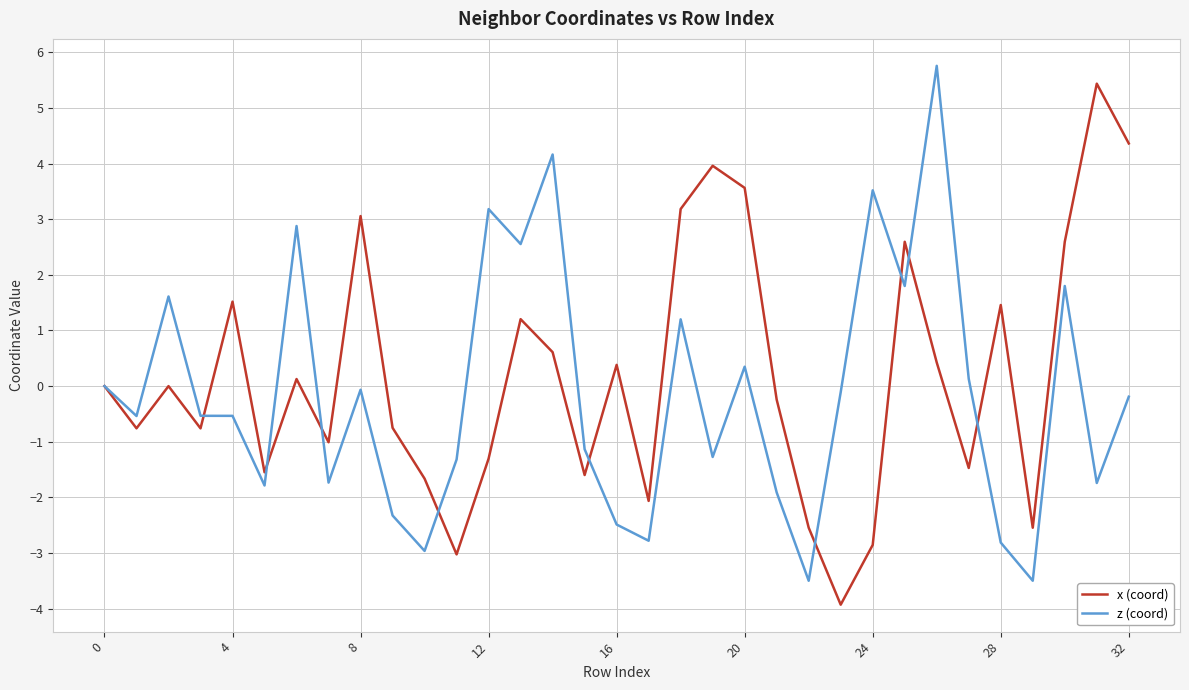

Which series has the largest total across all categories?

x (coord)